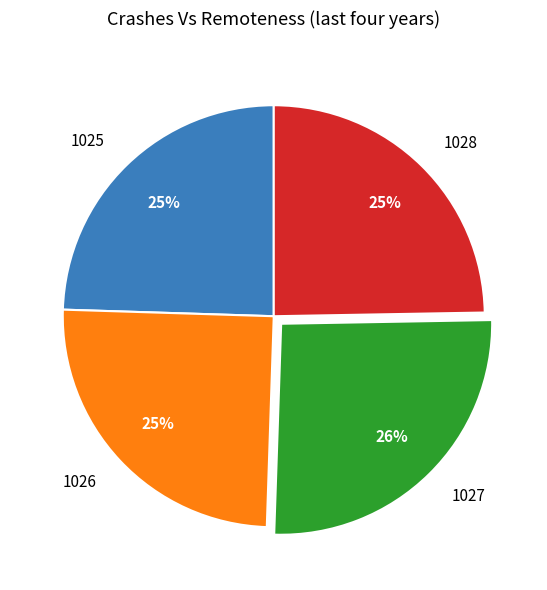

Approximately how many times larger is the value at 1028 compared to 1026?

1.0